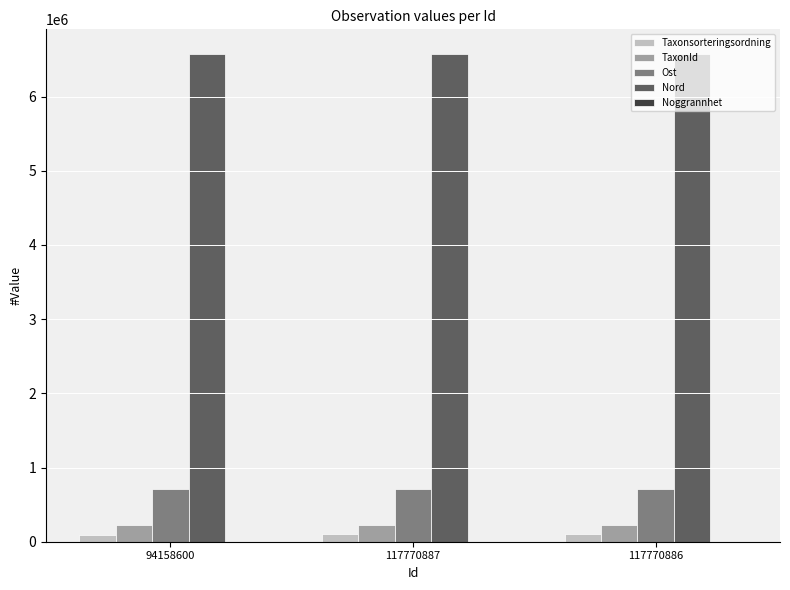

How many data points does each series have?

3